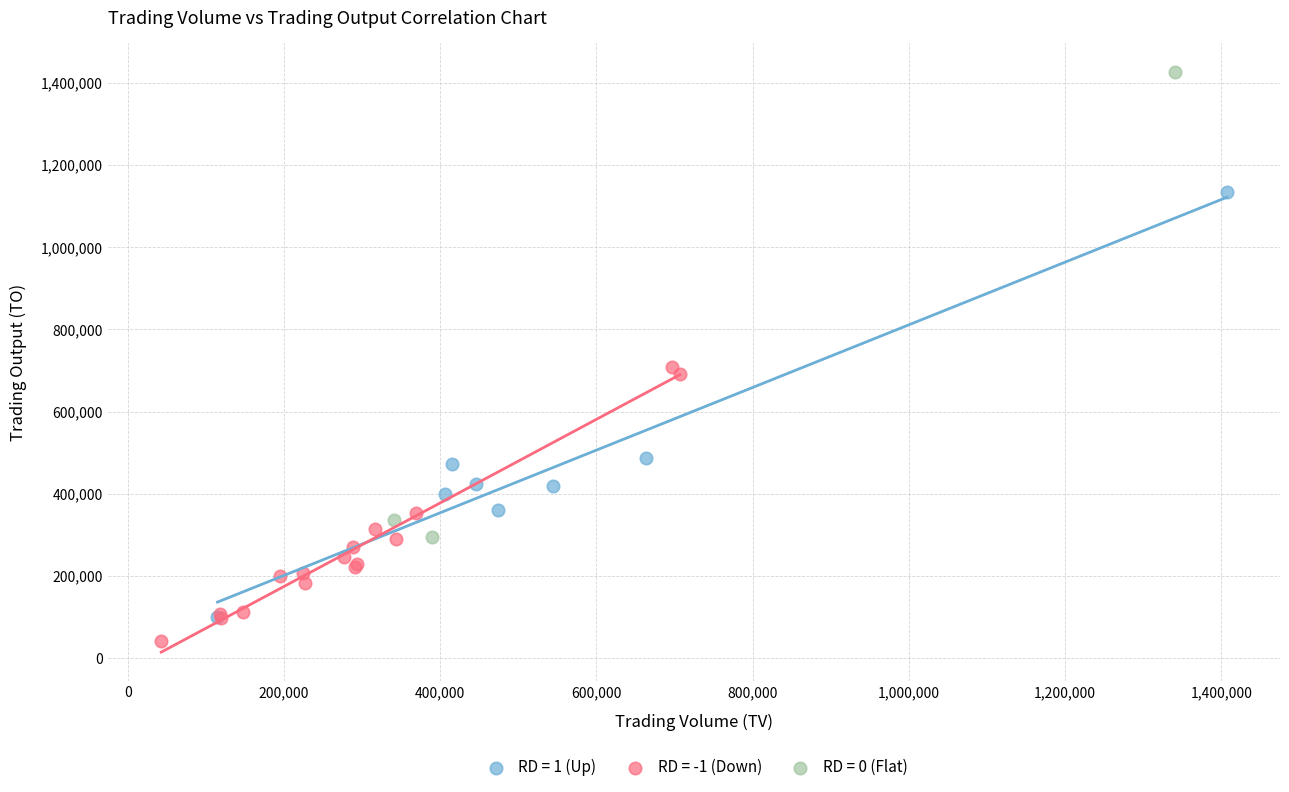

Which series contains the lowest Y value?

RD = -1 (Down)